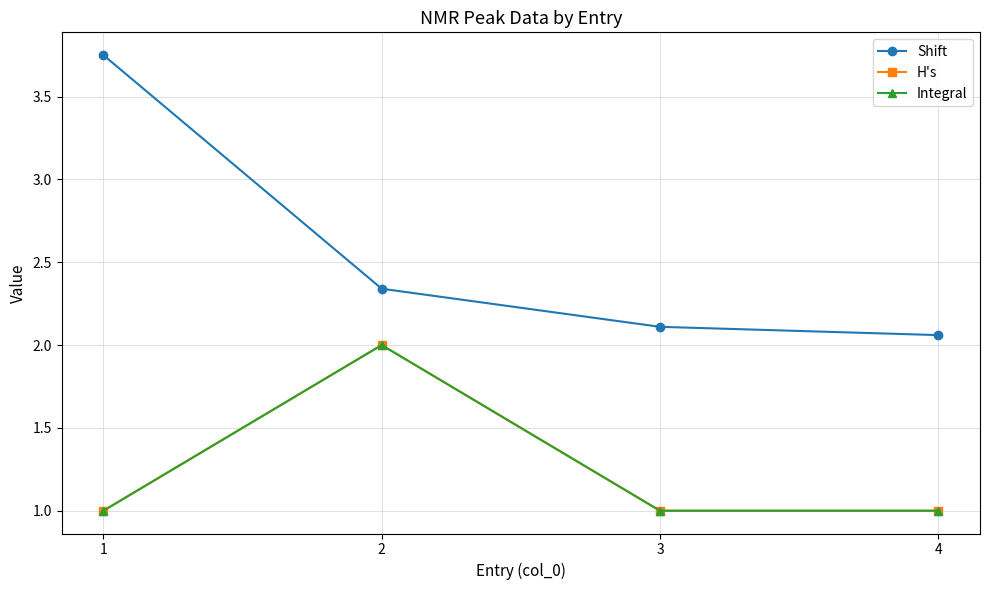

What is the lowest value of the Shift series?

2.1